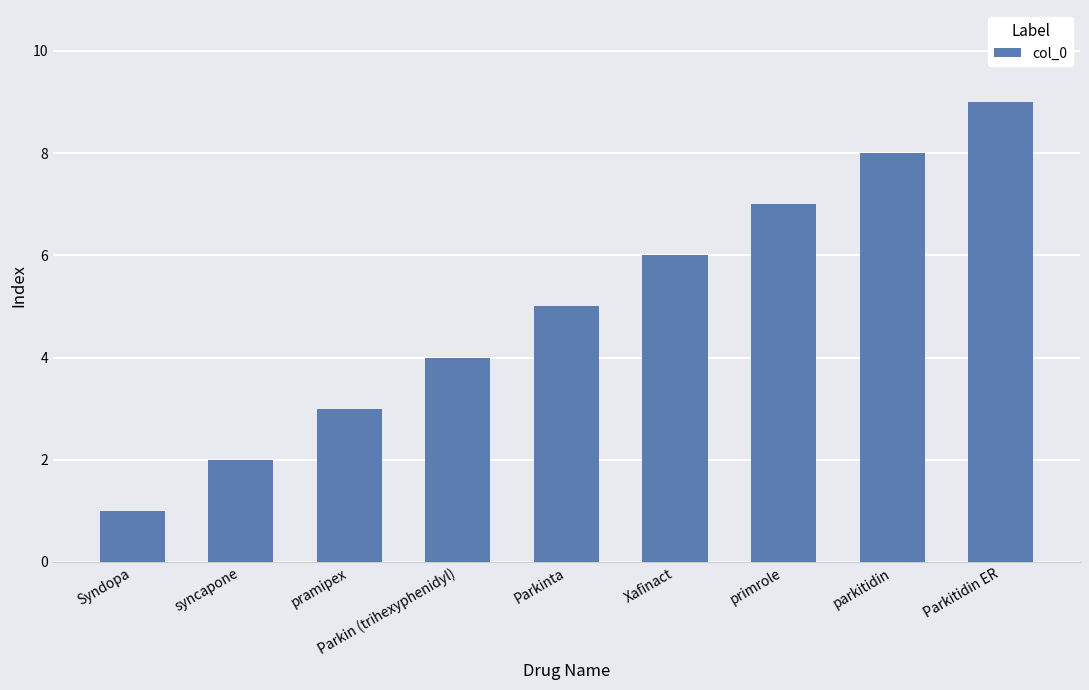

Is it true that the value at Parkinta is 5?

True